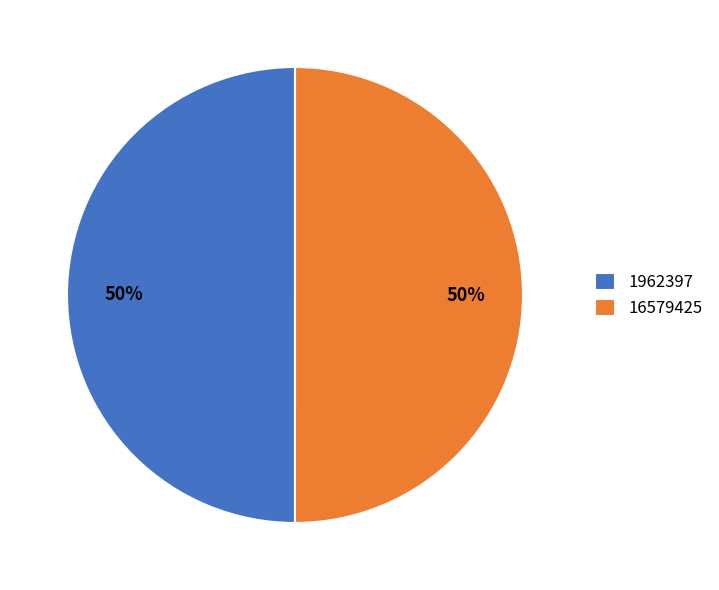

Is the sum of 1962397 and 16579425 greater than half?

Yes